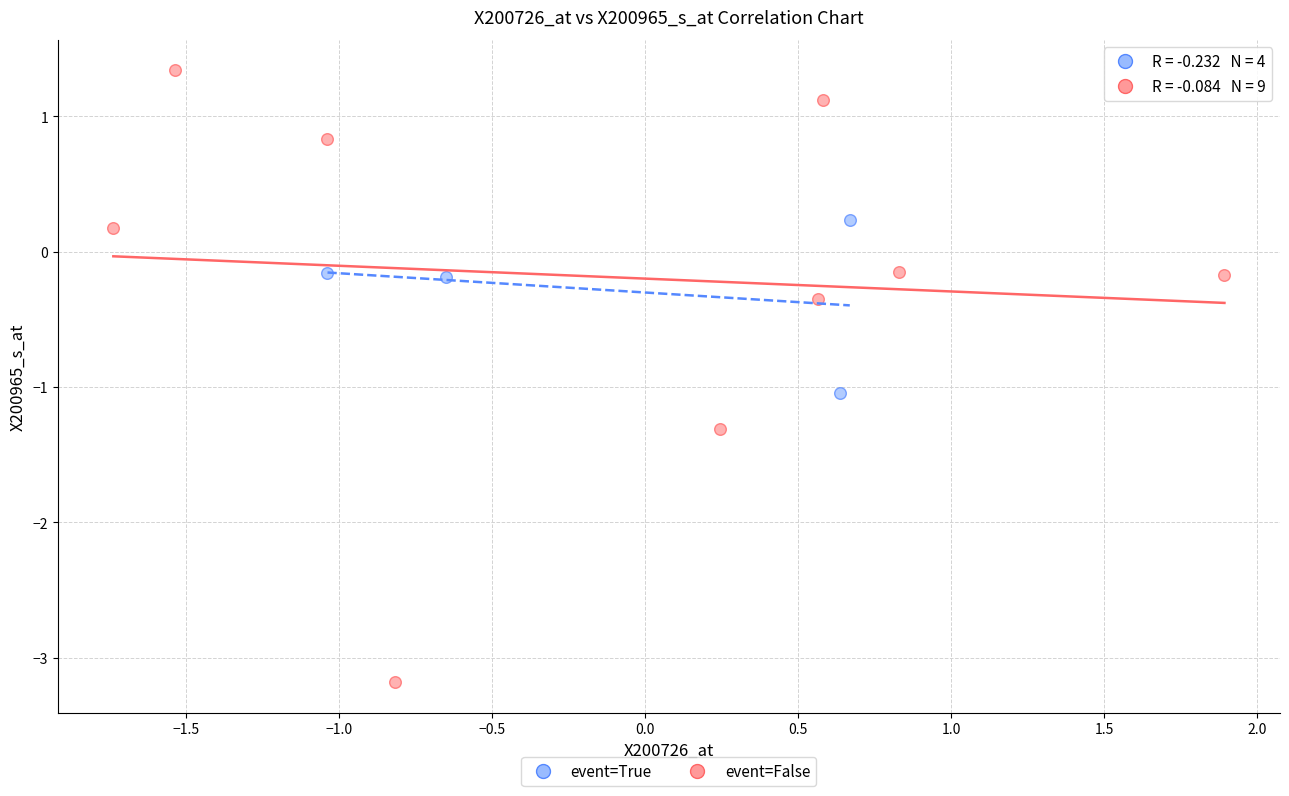

Which series contains the lowest Y value?

event=False